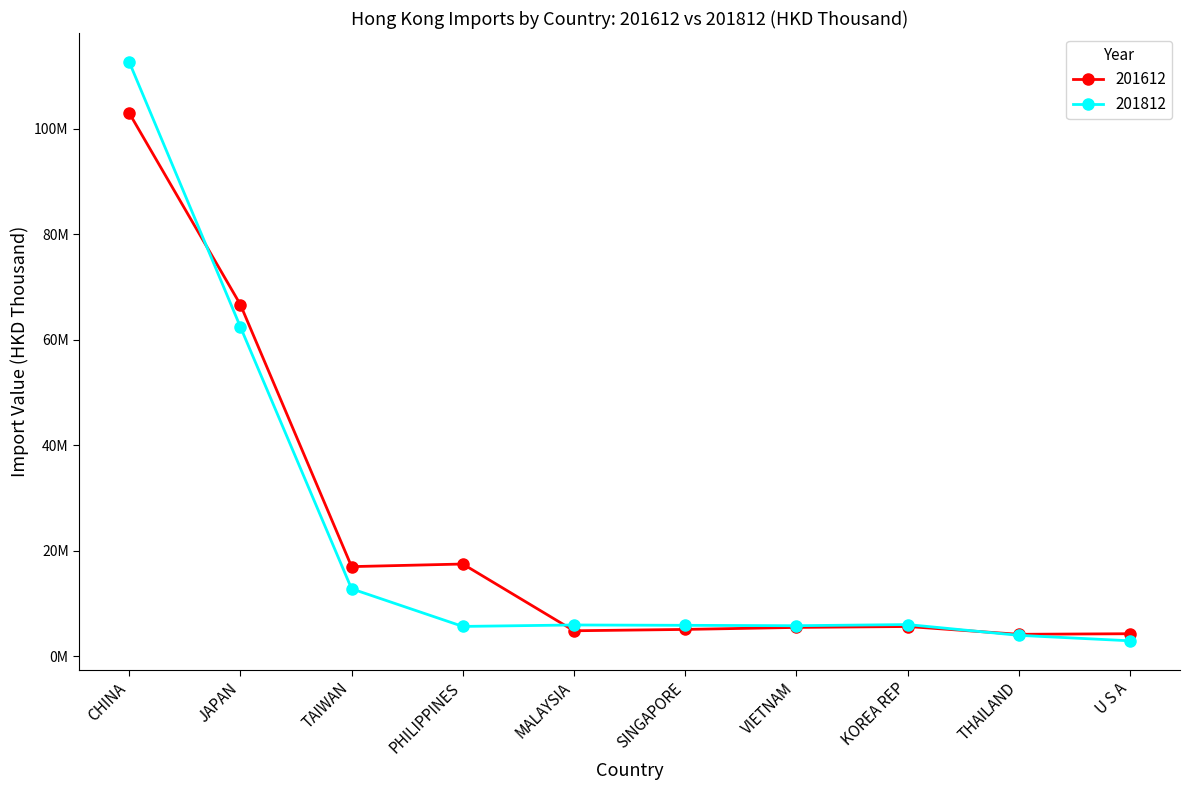

What are all the series names shown in the legend?

201612, 201812